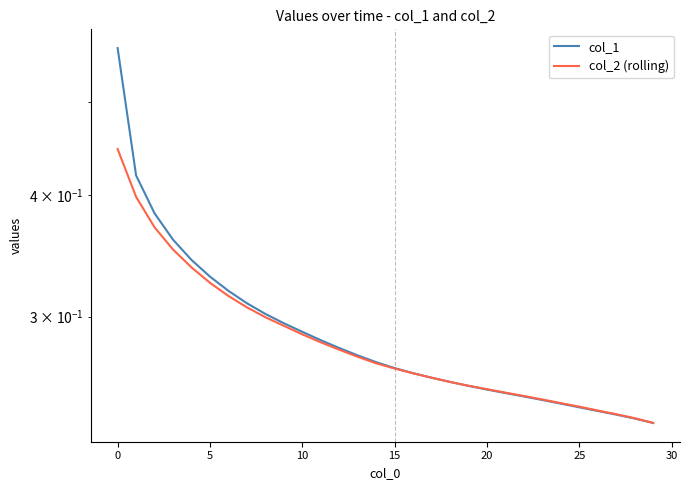

Count the number of categories in the chart.

30